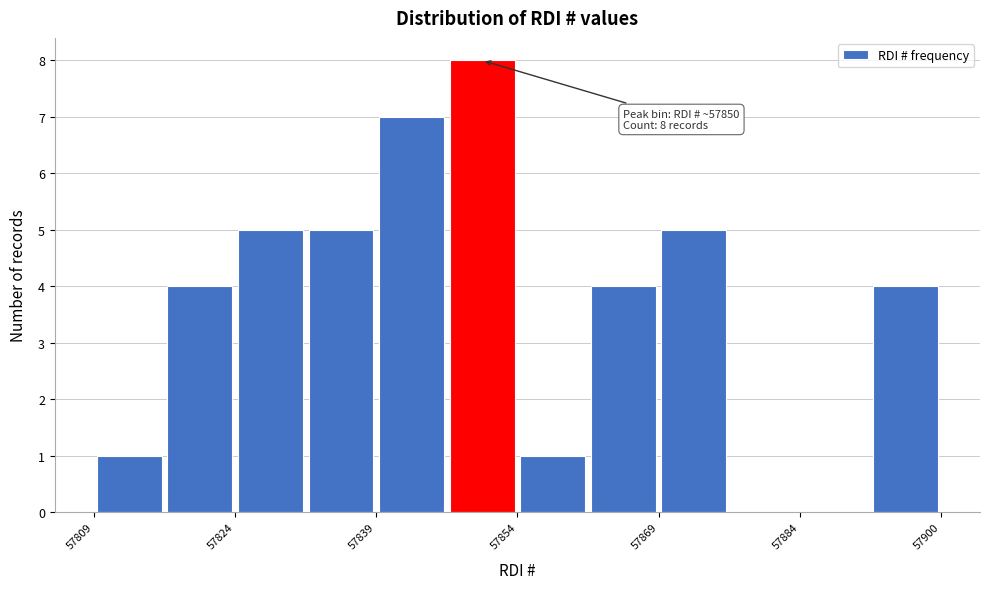

Read against the x-axis, roughly where is the centre of the tallest bar?

57850